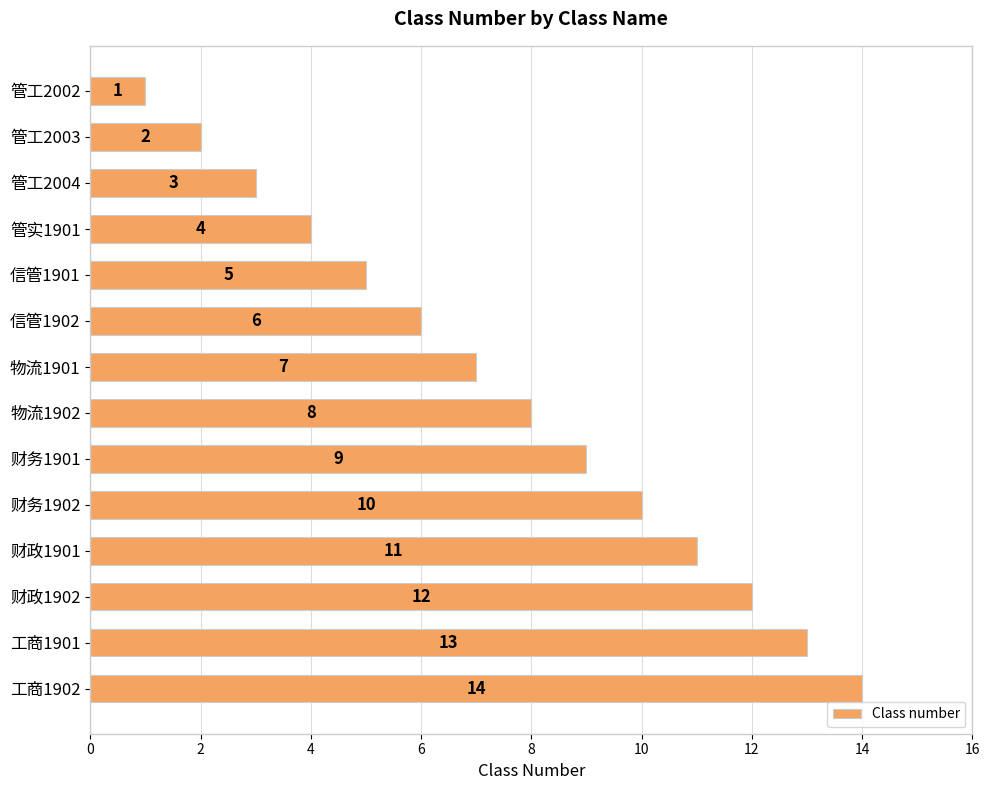

How many bars are there in total?

14